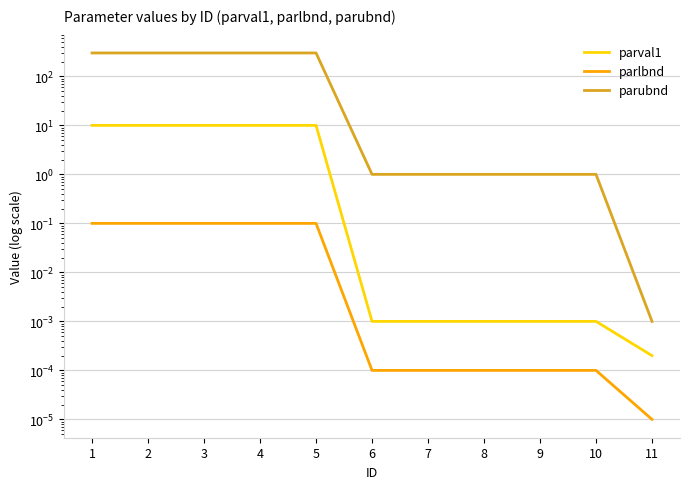

What is the average value of the parval1 series?

4.5